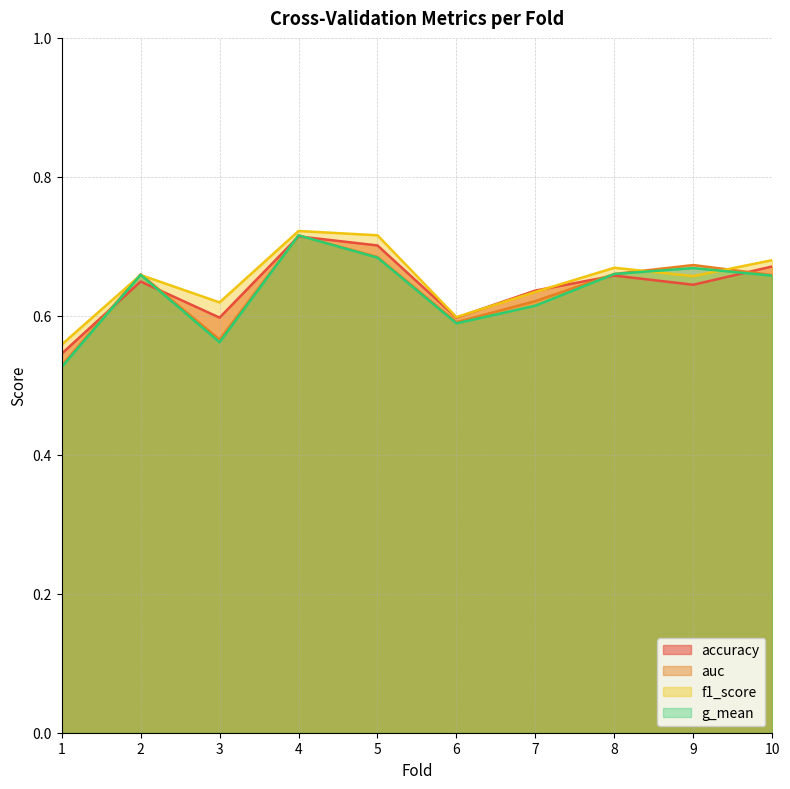

What is the average value of the f1_score series?

0.7